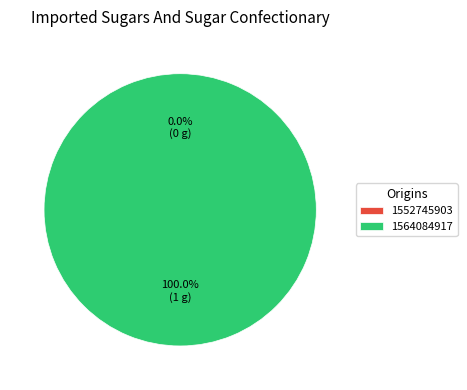

To the nearest percent, what is the difference between the largest and smallest slice percentages?

100%